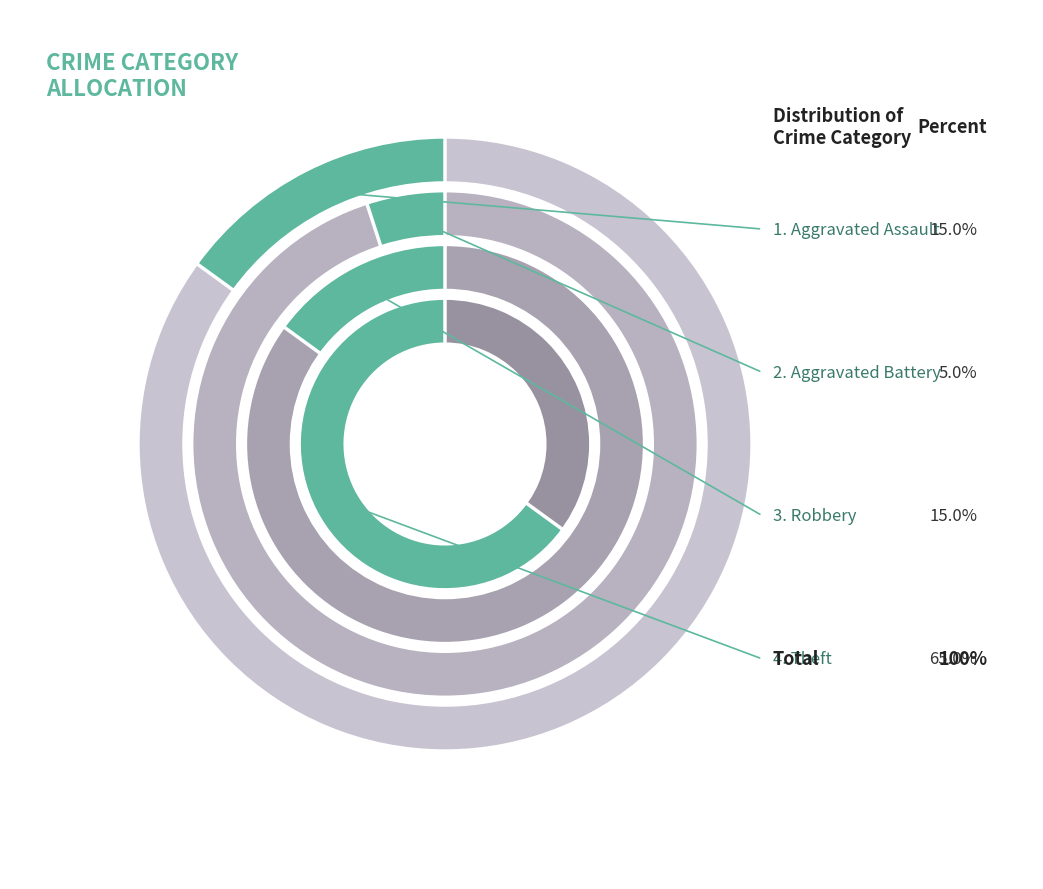

To the nearest percent, what is the difference between the Aggravated Battery and Robbery slice percentages?

10%